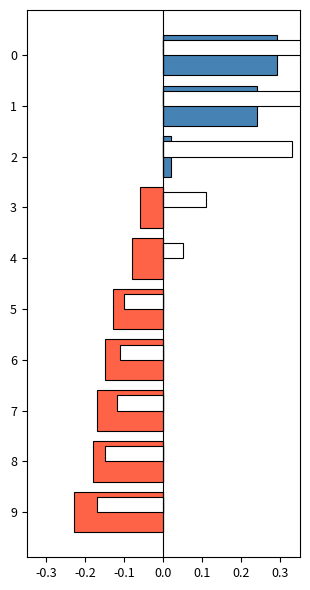

Which series has the largest range (max minus min)?

topic2_value